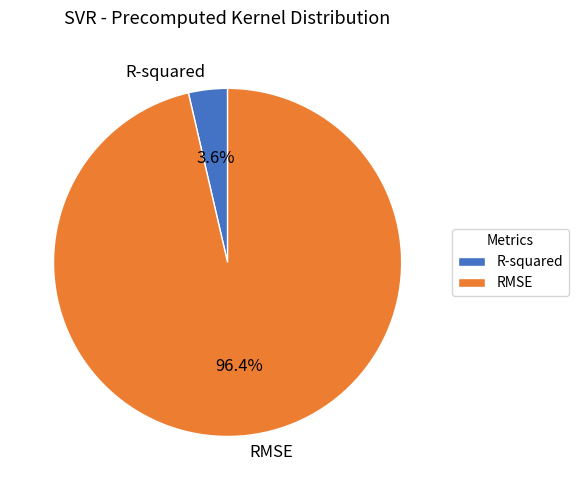

To the nearest percent, what is the difference between the largest and smallest slice percentages?

93%